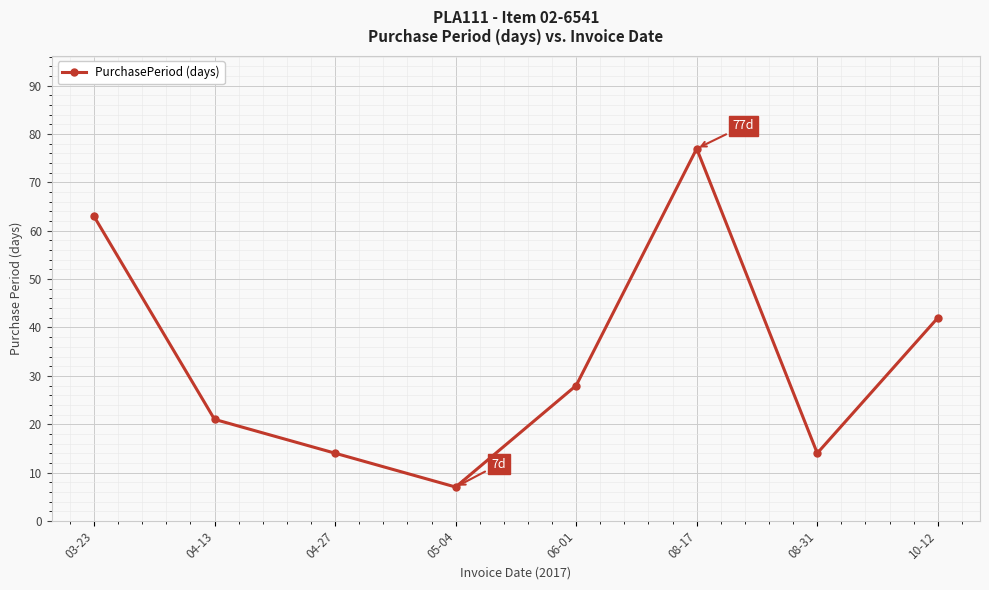

What is the difference between the values at 04-13 and 03-23?

42